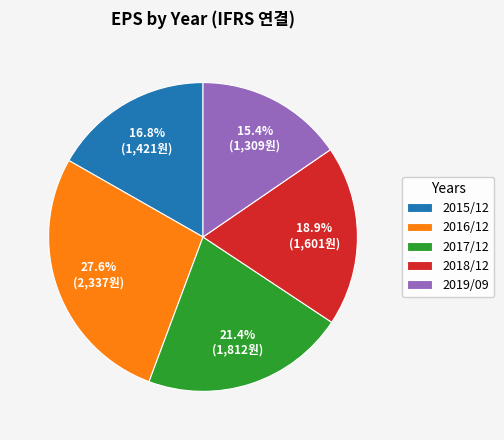

Is there any slice that represents more than half of the pie?

No